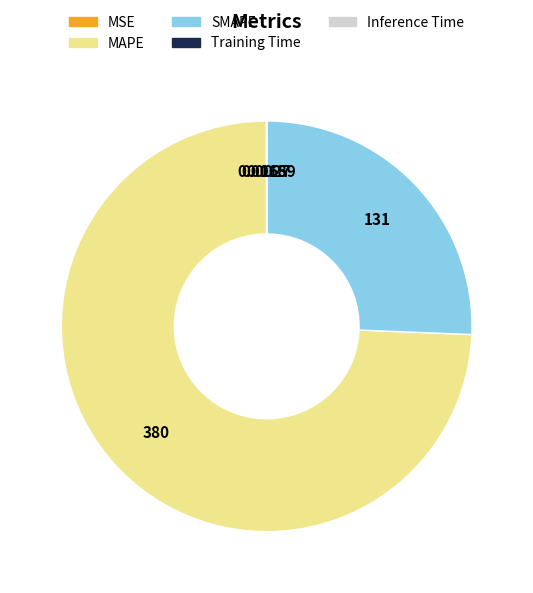

Which category accounts for the majority?

MAPE